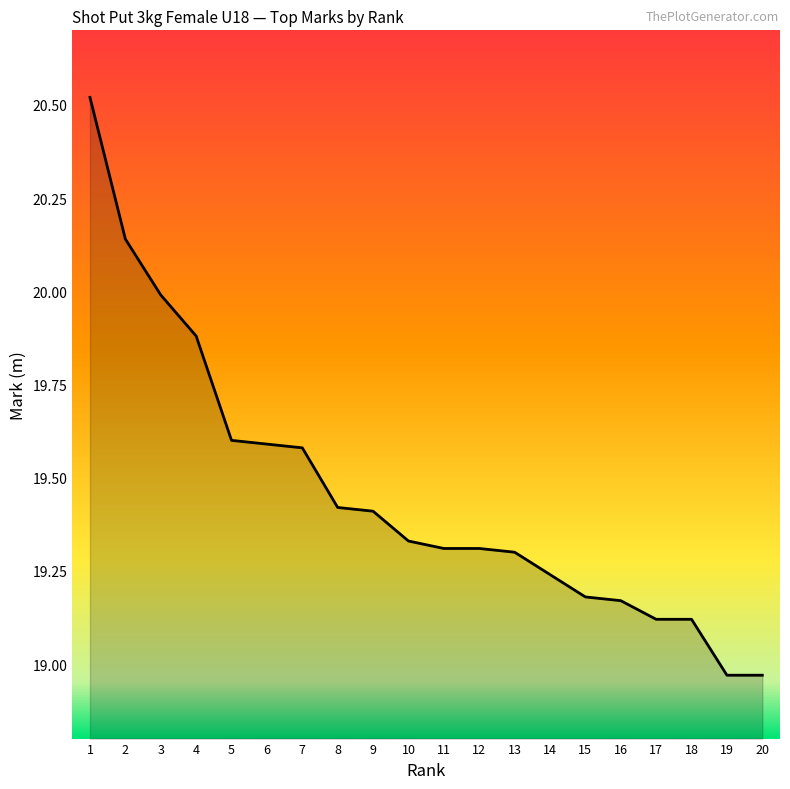

What is the difference between the values at 15 and 1?

1.3